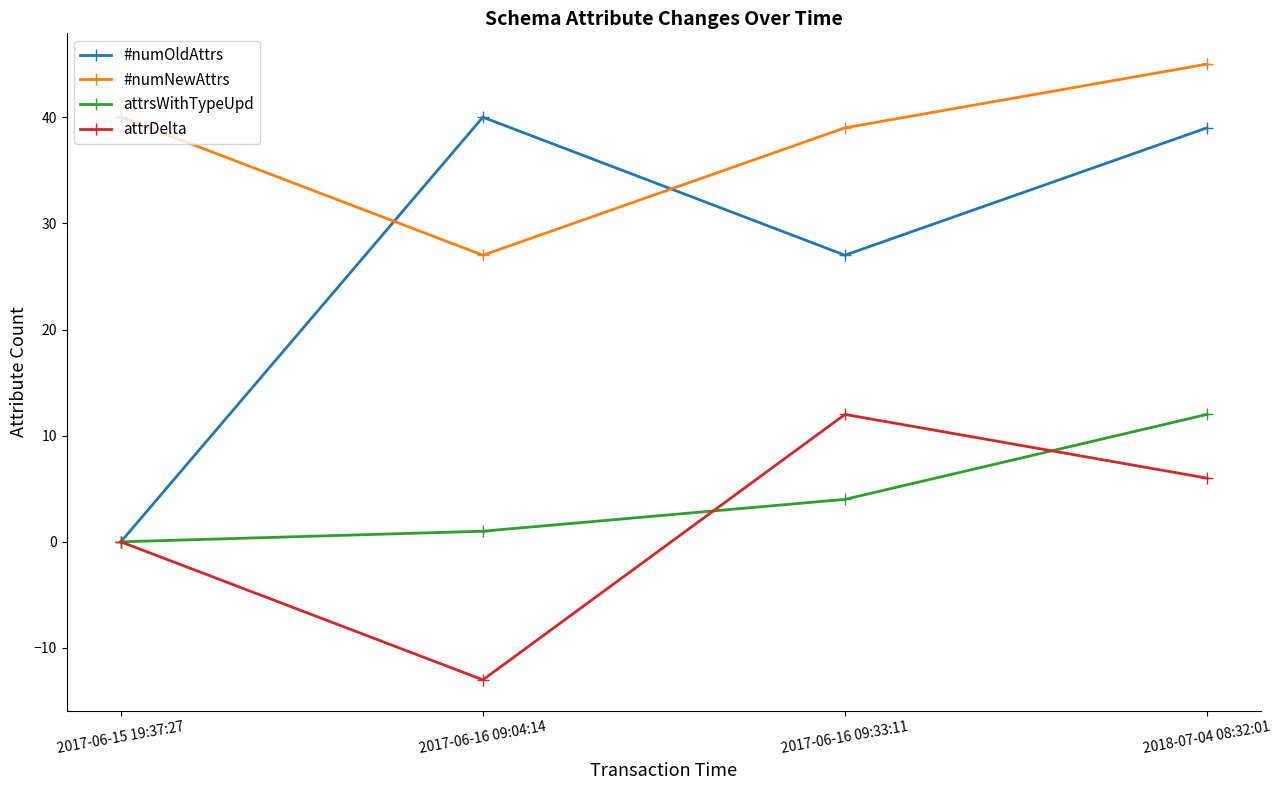

True or false: #numNewAttrs and attrDelta cross at least once.

False